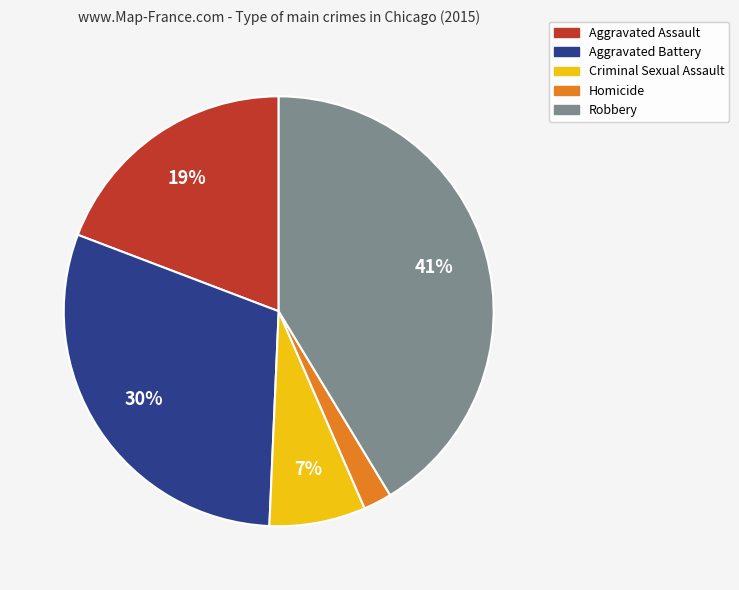

Is it true that Criminal Sexual Assault is 7% of the pie?

True